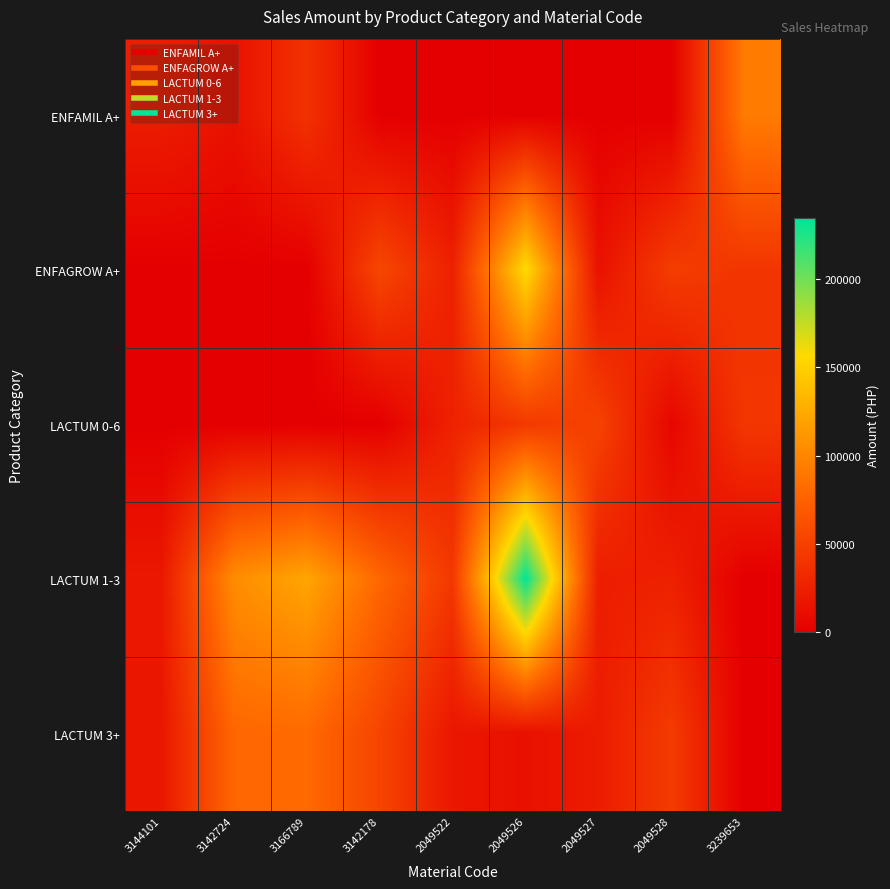

Between 2049527 and 3144101, which is larger?

3144101